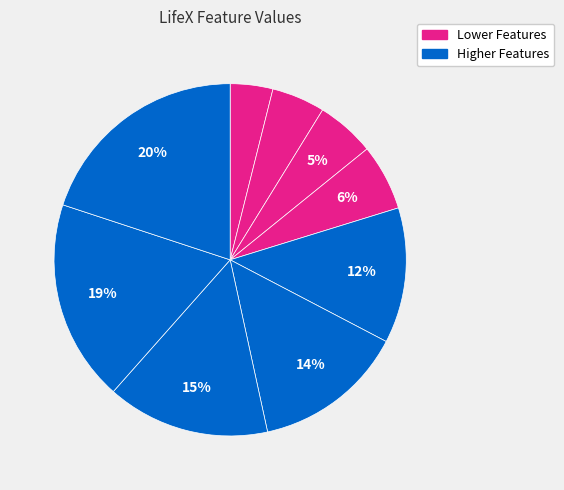

How many segments does this pie chart have?

9